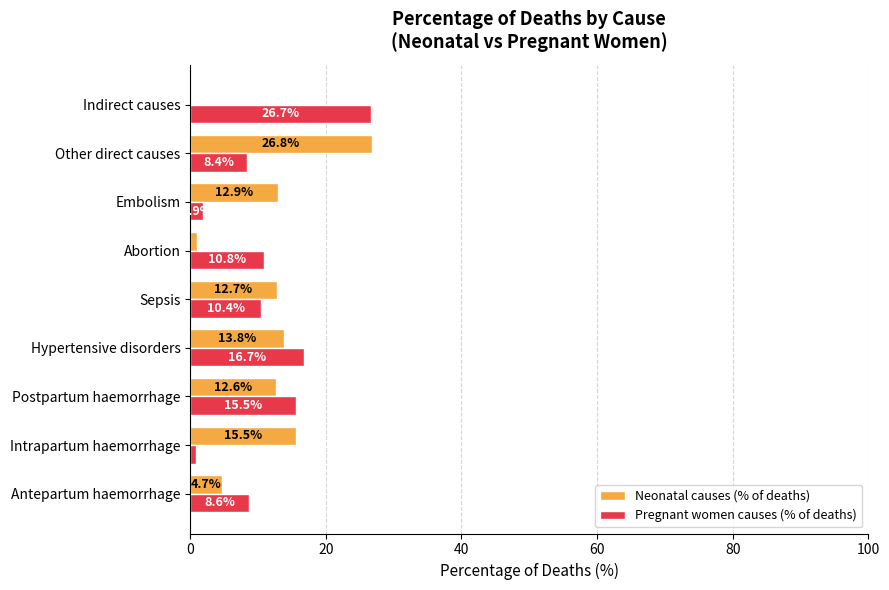

The value of Pregnant women causes (% of deaths) at Other direct causes is 8.4. True or false?

True